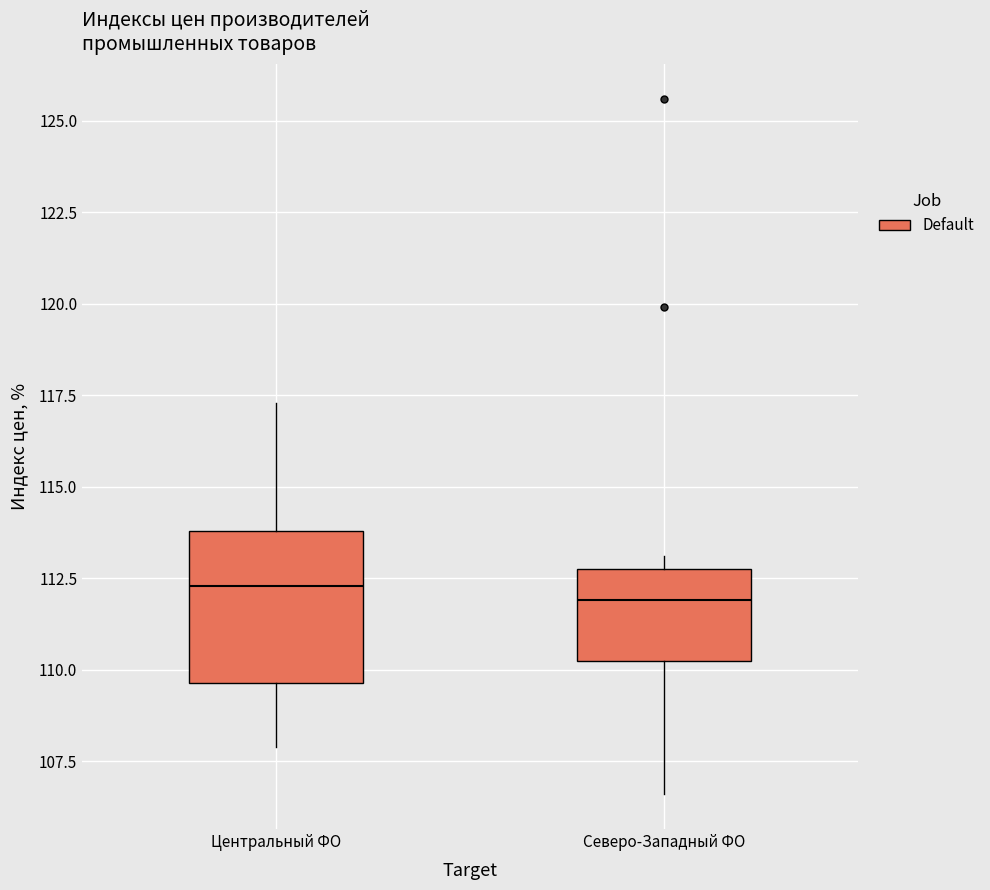

Reading left to right, read every box against the y-axis: the position of its median line, the range the box covers, and the ends of its whiskers. The values are not printed on the chart, so give them approximately, as read against the axis.

Центральный ФО: median 112.5, box 109.5 to 114.0, whiskers 108.0 to 117.5
Северо-Западный ФО: median 112.0, box 110.5 to 113.0, whiskers 106.5 to 113.0 (just above the box's upper edge)